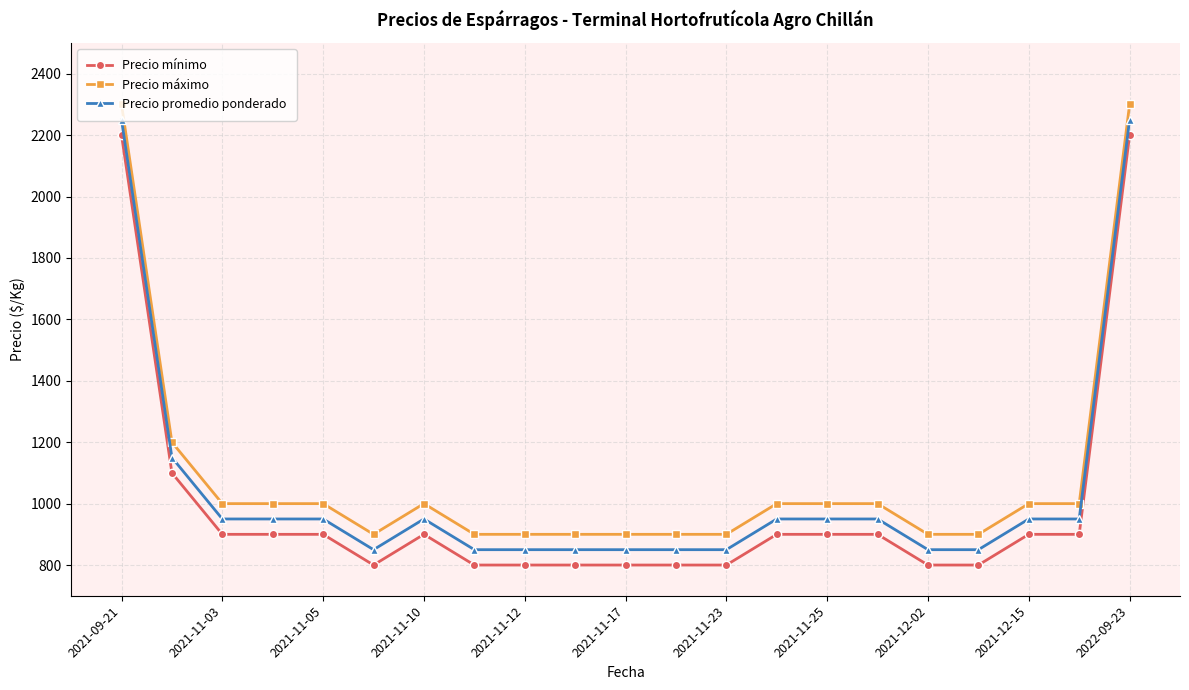

What is the difference between the second highest and second lowest values in the Precio promedio ponderado series?

1400